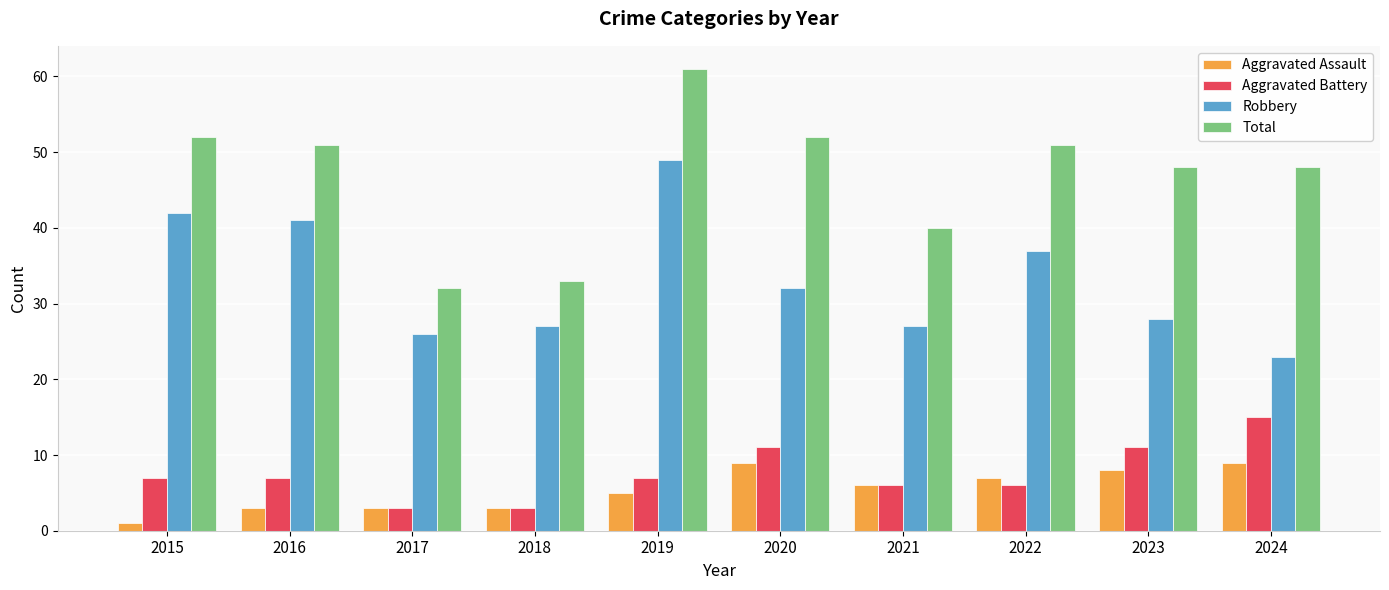

What is the value of the Robbery bar at the 5th from the left?

49